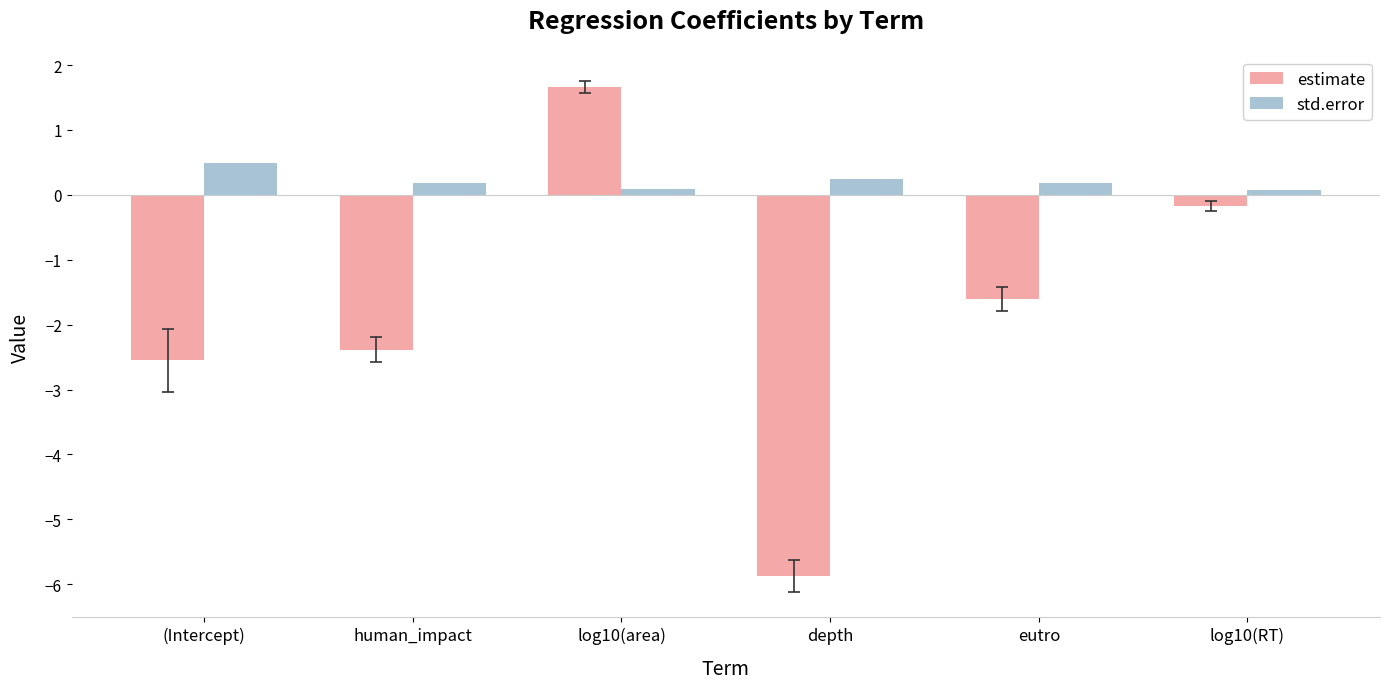

How many groups of bars are there?

6